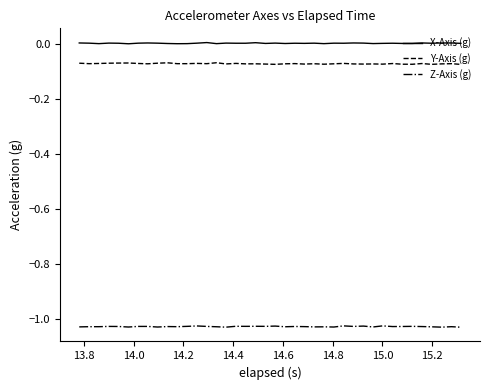

True or false: X-Axis (g) and Y-Axis (g) cross at least once.

False